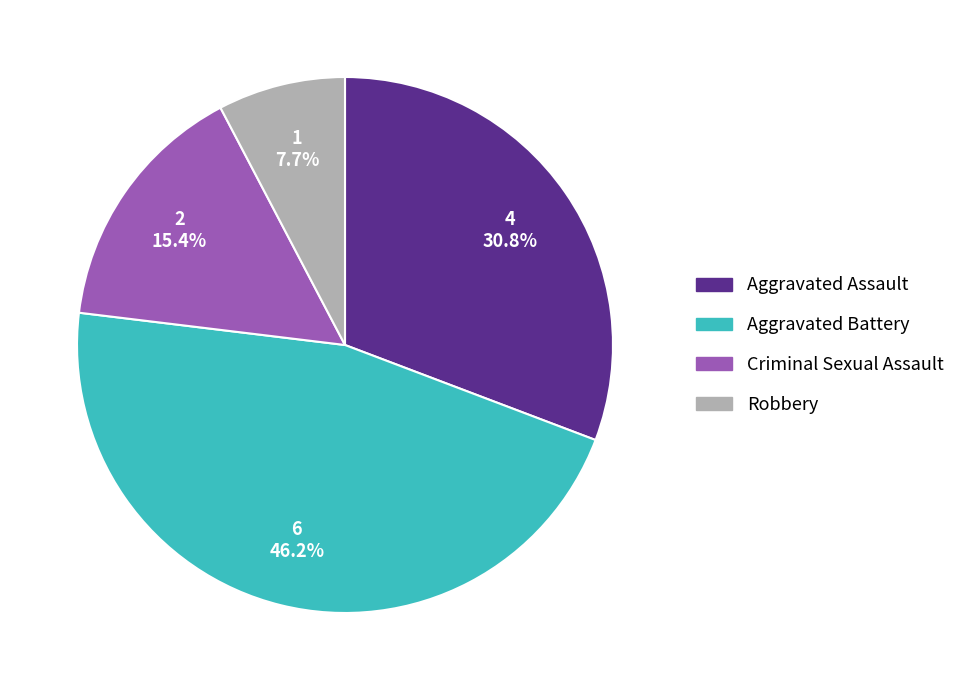

To the nearest percent, what is the combined percentage of Robbery and Criminal Sexual Assault?

23%